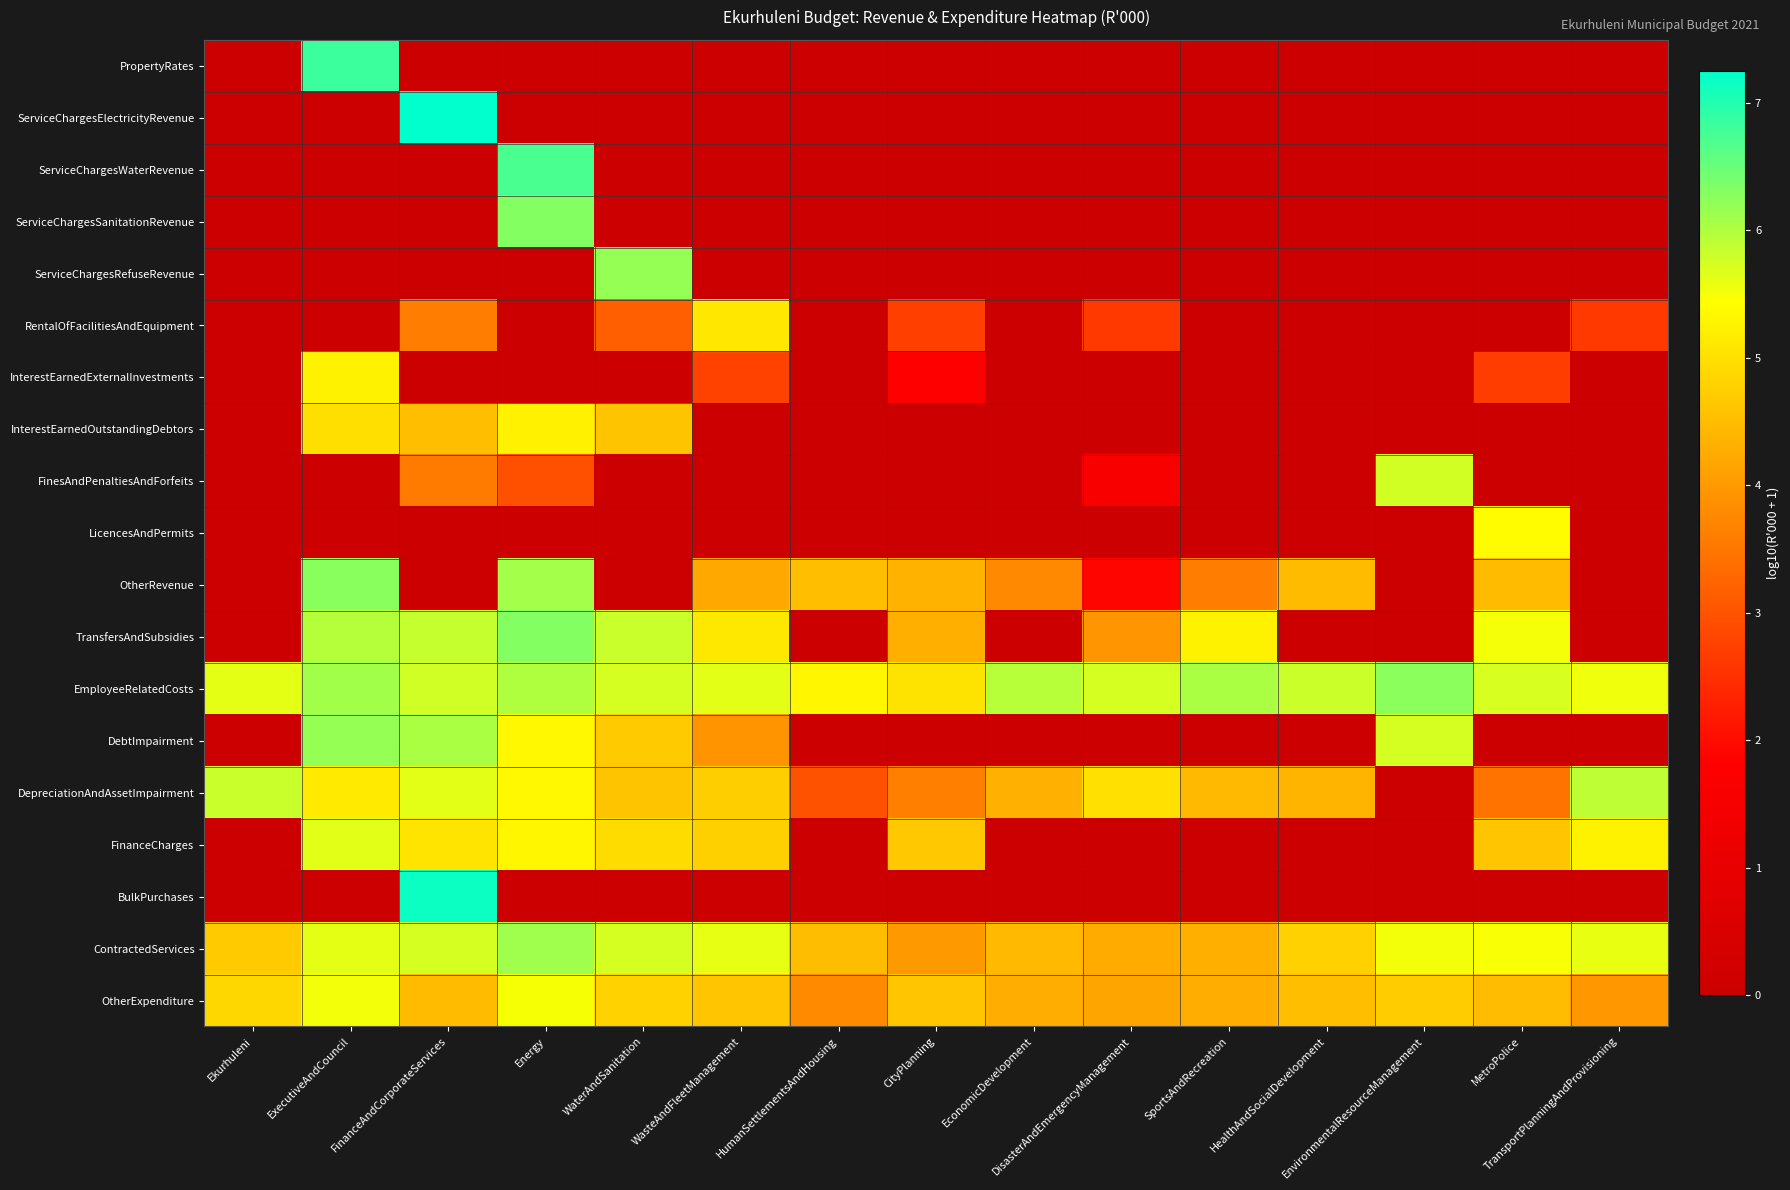

Reading left to right, list all the values displayed in this chart.

PropertyRates: Ekurhuleni=0.0	ExecutiveAndCouncil=6.8	FinanceAndCorporateServices=0.0	Energy=0.0	WaterAndSanitation=0.0	WasteAndFleetManagement=0.0	HumanSettlementsAndHousing=0.0	CityPlanning=0.0	EconomicDevelopment=0.0	DisasterAndEmergencyManagement=0.0	SportsAndRecreation=0.0	HealthAndSocialDevelopment=0.0	EnvironmentalResourceManagement=0.0	MetroPolice=0.0	TransportPlanningAndProvisioning=0.0
ServiceChargesElectricityRevenue: Ekurhuleni=0.0	ExecutiveAndCouncil=0.0	FinanceAndCorporateServices=7.3	Energy=0.0	WaterAndSanitation=0.0	WasteAndFleetManagement=0.0	HumanSettlementsAndHousing=0.0	CityPlanning=0.0	EconomicDevelopment=0.0	DisasterAndEmergencyManagement=0.0	SportsAndRecreation=0.0	HealthAndSocialDevelopment=0.0	EnvironmentalResourceManagement=0.0	MetroPolice=0.0	TransportPlanningAndProvisioning=0.0
ServiceChargesWaterRevenue: Ekurhuleni=0.0	ExecutiveAndCouncil=0.0	FinanceAndCorporateServices=0.0	Energy=6.7	WaterAndSanitation=0.0	WasteAndFleetManagement=0.0	HumanSettlementsAndHousing=0.0	CityPlanning=0.0	EconomicDevelopment=0.0	DisasterAndEmergencyManagement=0.0	SportsAndRecreation=0.0	HealthAndSocialDevelopment=0.0	EnvironmentalResourceManagement=0.0	MetroPolice=0.0	TransportPlanningAndProvisioning=0.0
ServiceChargesSanitationRevenue: Ekurhuleni=0.0	ExecutiveAndCouncil=0.0	FinanceAndCorporateServices=0.0	Energy=6.3	WaterAndSanitation=0.0	WasteAndFleetManagement=0.0	HumanSettlementsAndHousing=0.0	CityPlanning=0.0	EconomicDevelopment=0.0	DisasterAndEmergencyManagement=0.0	SportsAndRecreation=0.0	HealthAndSocialDevelopment=0.0	EnvironmentalResourceManagement=0.0	MetroPolice=0.0	TransportPlanningAndProvisioning=0.0
ServiceChargesRefuseRevenue: Ekurhuleni=0.0	ExecutiveAndCouncil=0.0	FinanceAndCorporateServices=0.0	Energy=0.0	WaterAndSanitation=6.2	WasteAndFleetManagement=0.0	HumanSettlementsAndHousing=0.0	CityPlanning=0.0	EconomicDevelopment=0.0	DisasterAndEmergencyManagement=0.0	SportsAndRecreation=0.0	HealthAndSocialDevelopment=0.0	EnvironmentalResourceManagement=0.0	MetroPolice=0.0	TransportPlanningAndProvisioning=0.0
RentalOfFacilitiesAndEquipment: Ekurhuleni=0.0	ExecutiveAndCouncil=0.0	FinanceAndCorporateServices=3.6	Energy=0.0	WaterAndSanitation=3.2	WasteAndFleetManagement=5.1	HumanSettlementsAndHousing=0.0	CityPlanning=2.7	EconomicDevelopment=0.0	DisasterAndEmergencyManagement=2.6	SportsAndRecreation=0.0	HealthAndSocialDevelopment=0.0	EnvironmentalResourceManagement=0.0	MetroPolice=0.0	TransportPlanningAndProvisioning=2.6
InterestEarnedExternalInvestments: Ekurhuleni=0.0	ExecutiveAndCouncil=5.3	FinanceAndCorporateServices=0.0	Energy=0.0	WaterAndSanitation=0.0	WasteAndFleetManagement=2.8	HumanSettlementsAndHousing=0.0	CityPlanning=1.8	EconomicDevelopment=0.0	DisasterAndEmergencyManagement=0.0	SportsAndRecreation=0.0	HealthAndSocialDevelopment=0.0	EnvironmentalResourceManagement=0.0	MetroPolice=2.7	TransportPlanningAndProvisioning=0.0
InterestEarnedOutstandingDebtors: Ekurhuleni=0.0	ExecutiveAndCouncil=5.0	FinanceAndCorporateServices=4.5	Energy=5.2	WaterAndSanitation=4.6	WasteAndFleetManagement=0.0	HumanSettlementsAndHousing=0.0	CityPlanning=0.0	EconomicDevelopment=0.0	DisasterAndEmergencyManagement=0.0	SportsAndRecreation=0.0	HealthAndSocialDevelopment=0.0	EnvironmentalResourceManagement=0.0	MetroPolice=0.0	TransportPlanningAndProvisioning=0.0
FinesAndPenaltiesAndForfeits: Ekurhuleni=0.0	ExecutiveAndCouncil=0.0	FinanceAndCorporateServices=3.6	Energy=3.0	WaterAndSanitation=0.0	WasteAndFleetManagement=0.0	HumanSettlementsAndHousing=0.0	CityPlanning=0.0	EconomicDevelopment=0.0	DisasterAndEmergencyManagement=1.6	SportsAndRecreation=0.0	HealthAndSocialDevelopment=0.0	EnvironmentalResourceManagement=5.8	MetroPolice=0.0	TransportPlanningAndProvisioning=0.0
LicencesAndPermits: Ekurhuleni=0.0	ExecutiveAndCouncil=0.0	FinanceAndCorporateServices=0.0	Energy=0.0	WaterAndSanitation=0.0	WasteAndFleetManagement=0.0	HumanSettlementsAndHousing=0.0	CityPlanning=0.0	EconomicDevelopment=0.0	DisasterAndEmergencyManagement=0.0	SportsAndRecreation=0.0	HealthAndSocialDevelopment=0.0	EnvironmentalResourceManagement=0.0	MetroPolice=5.4	TransportPlanningAndProvisioning=0.0
OtherRevenue: Ekurhuleni=0.0	ExecutiveAndCouncil=6.3	FinanceAndCorporateServices=0.0	Energy=6.1	WaterAndSanitation=0.0	WasteAndFleetManagement=4.2	HumanSettlementsAndHousing=4.5	CityPlanning=4.4	EconomicDevelopment=3.8	DisasterAndEmergencyManagement=1.9	SportsAndRecreation=3.6	HealthAndSocialDevelopment=4.5	EnvironmentalResourceManagement=0.0	MetroPolice=4.5	TransportPlanningAndProvisioning=0.0
TransfersAndSubsidies: Ekurhuleni=0.0	ExecutiveAndCouncil=6.0	FinanceAndCorporateServices=5.8	Energy=6.3	WaterAndSanitation=5.8	WasteAndFleetManagement=5.1	HumanSettlementsAndHousing=0.0	CityPlanning=4.3	EconomicDevelopment=0.0	DisasterAndEmergencyManagement=3.9	SportsAndRecreation=5.3	HealthAndSocialDevelopment=0.0	EnvironmentalResourceManagement=0.0	MetroPolice=5.5	TransportPlanningAndProvisioning=0.0
EmployeeRelatedCosts: Ekurhuleni=5.6	ExecutiveAndCouncil=6.1	FinanceAndCorporateServices=5.8	Energy=6.0	WaterAndSanitation=5.7	WasteAndFleetManagement=5.6	HumanSettlementsAndHousing=5.3	CityPlanning=5.1	EconomicDevelopment=5.9	DisasterAndEmergencyManagement=5.7	SportsAndRecreation=6.0	HealthAndSocialDevelopment=5.8	EnvironmentalResourceManagement=6.2	MetroPolice=5.7	TransportPlanningAndProvisioning=5.5
DebtImpairment: Ekurhuleni=0.0	ExecutiveAndCouncil=6.2	FinanceAndCorporateServices=6.0	Energy=5.3	WaterAndSanitation=4.7	WasteAndFleetManagement=3.9	HumanSettlementsAndHousing=0.0	CityPlanning=0.0	EconomicDevelopment=0.0	DisasterAndEmergencyManagement=0.0	SportsAndRecreation=0.0	HealthAndSocialDevelopment=0.0	EnvironmentalResourceManagement=5.7	MetroPolice=0.0	TransportPlanningAndProvisioning=0.0
DepreciationAndAssetImpairment: Ekurhuleni=5.8	ExecutiveAndCouncil=5.2	FinanceAndCorporateServices=5.6	Energy=5.3	WaterAndSanitation=4.6	WasteAndFleetManagement=4.7	HumanSettlementsAndHousing=3.0	CityPlanning=3.6	EconomicDevelopment=4.3	DisasterAndEmergencyManagement=5.0	SportsAndRecreation=4.4	HealthAndSocialDevelopment=4.4	EnvironmentalResourceManagement=0.0	MetroPolice=3.5	TransportPlanningAndProvisioning=5.9
FinanceCharges: Ekurhuleni=0.0	ExecutiveAndCouncil=5.6	FinanceAndCorporateServices=5.1	Energy=5.3	WaterAndSanitation=4.9	WasteAndFleetManagement=4.8	HumanSettlementsAndHousing=0.0	CityPlanning=4.7	EconomicDevelopment=0.0	DisasterAndEmergencyManagement=0.0	SportsAndRecreation=0.0	HealthAndSocialDevelopment=0.0	EnvironmentalResourceManagement=0.0	MetroPolice=4.6	TransportPlanningAndProvisioning=5.3
BulkPurchases: Ekurhuleni=0.0	ExecutiveAndCouncil=0.0	FinanceAndCorporateServices=7.2	Energy=0.0	WaterAndSanitation=0.0	WasteAndFleetManagement=0.0	HumanSettlementsAndHousing=0.0	CityPlanning=0.0	EconomicDevelopment=0.0	DisasterAndEmergencyManagement=0.0	SportsAndRecreation=0.0	HealthAndSocialDevelopment=0.0	EnvironmentalResourceManagement=0.0	MetroPolice=0.0	TransportPlanningAndProvisioning=0.0
ContractedServices: Ekurhuleni=4.7	ExecutiveAndCouncil=5.6	FinanceAndCorporateServices=5.7	Energy=6.1	WaterAndSanitation=5.7	WasteAndFleetManagement=5.6	HumanSettlementsAndHousing=4.5	CityPlanning=4.0	EconomicDevelopment=4.5	DisasterAndEmergencyManagement=4.3	SportsAndRecreation=4.3	HealthAndSocialDevelopment=4.8	EnvironmentalResourceManagement=5.5	MetroPolice=5.5	TransportPlanningAndProvisioning=5.6
OtherExpenditure: Ekurhuleni=4.9	ExecutiveAndCouncil=5.5	FinanceAndCorporateServices=4.5	Energy=5.5	WaterAndSanitation=4.8	WasteAndFleetManagement=4.6	HumanSettlementsAndHousing=3.8	CityPlanning=4.6	EconomicDevelopment=4.3	DisasterAndEmergencyManagement=4.2	SportsAndRecreation=4.3	HealthAndSocialDevelopment=4.5	EnvironmentalResourceManagement=4.7	MetroPolice=4.5	TransportPlanningAndProvisioning=4.0